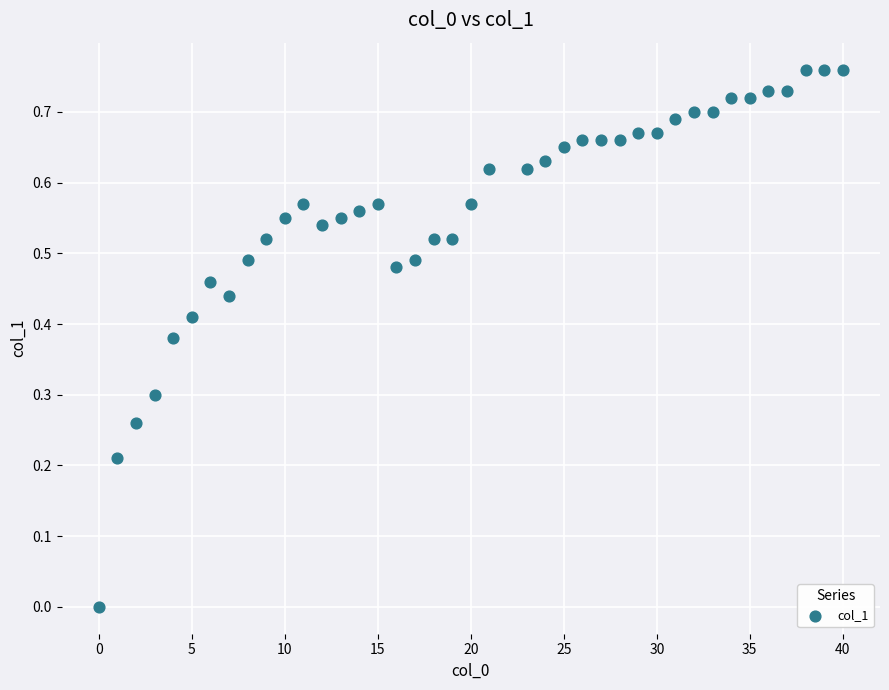

What is the range of X values (max minus min)?

40.0